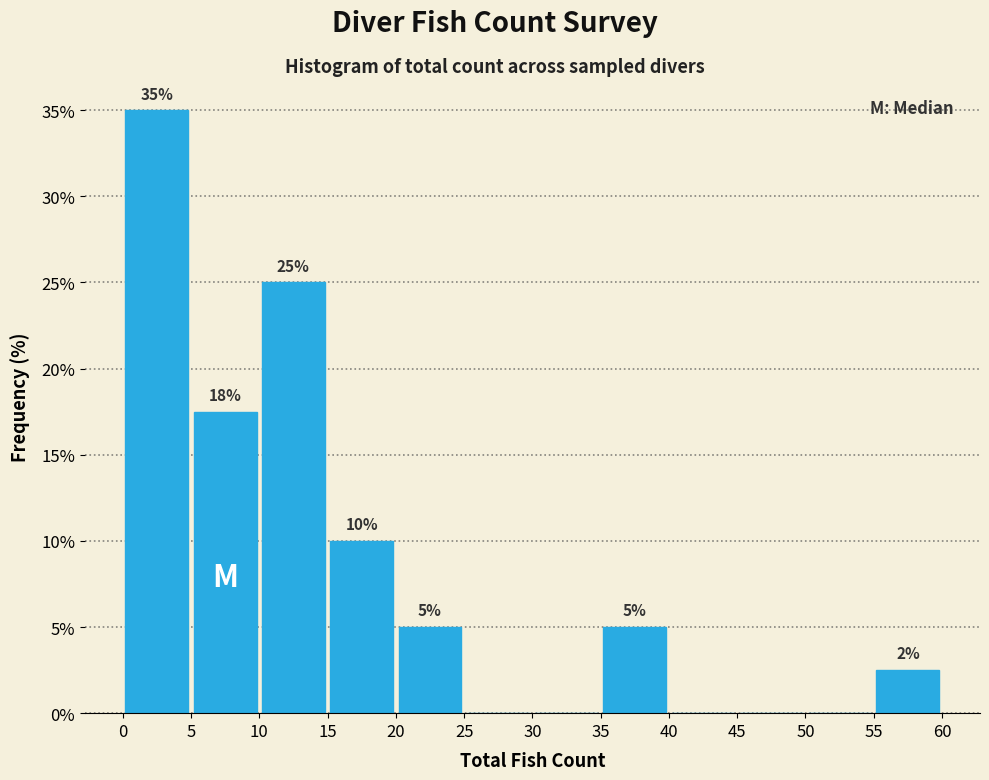

Over which range of the x-axis is the bar tallest?

0 to 5